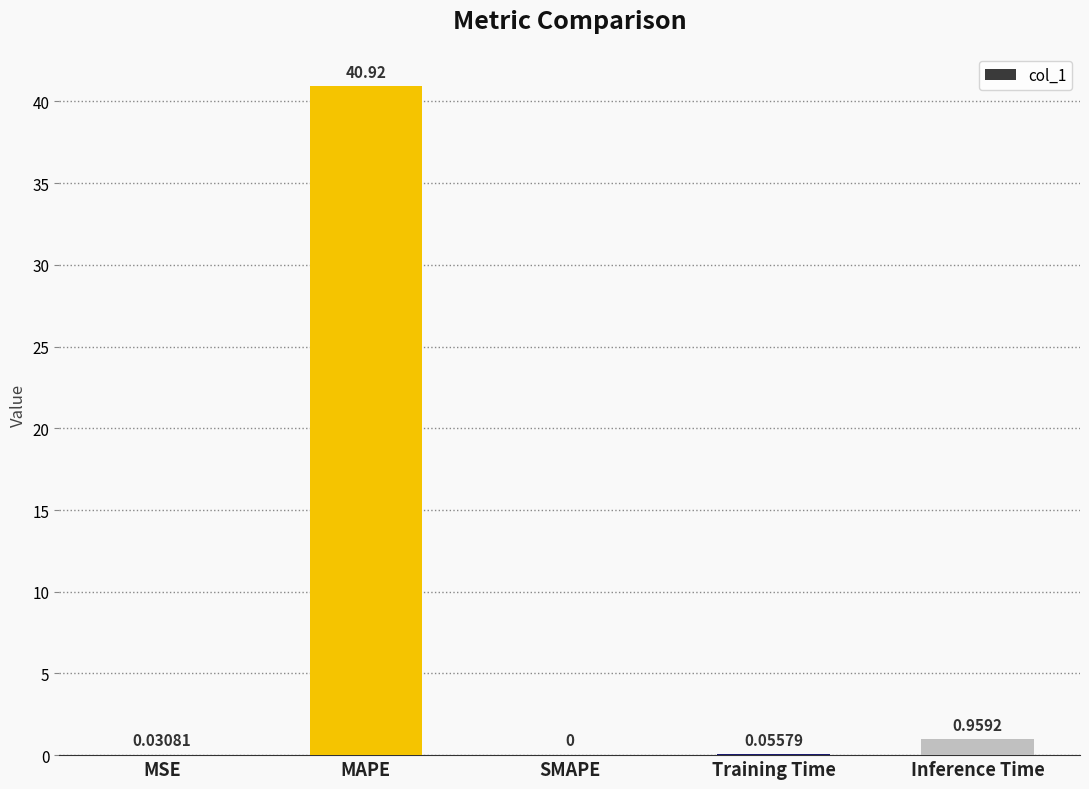

What is the change in value from MSE to MAPE?

+40.9